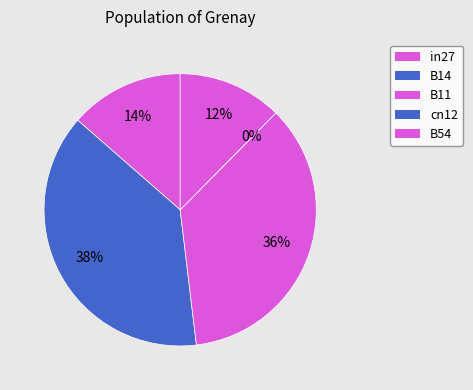

Which has a higher value, B11 or B54?

B11